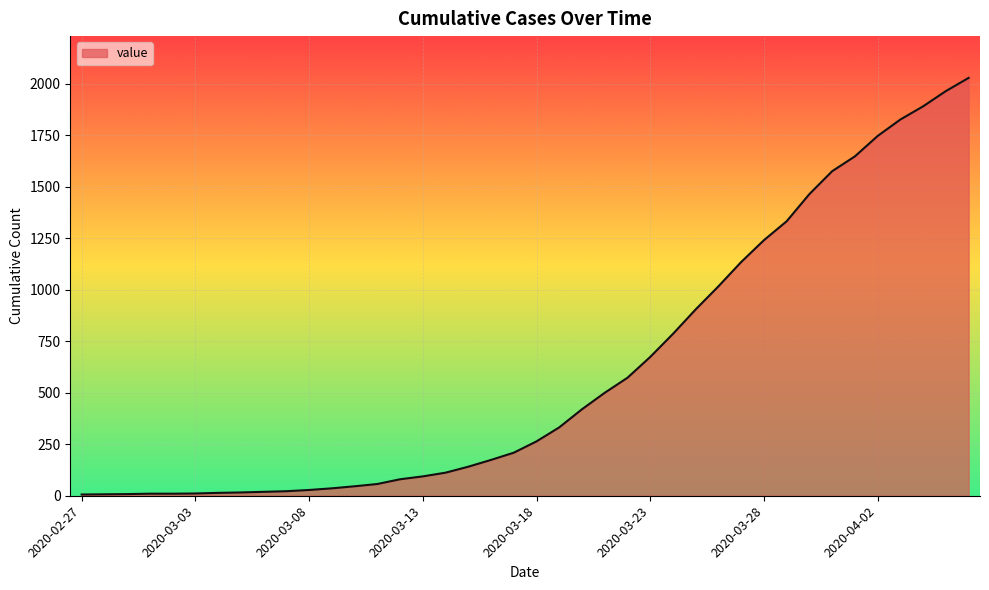

What is the minimum value shown in the chart?

6